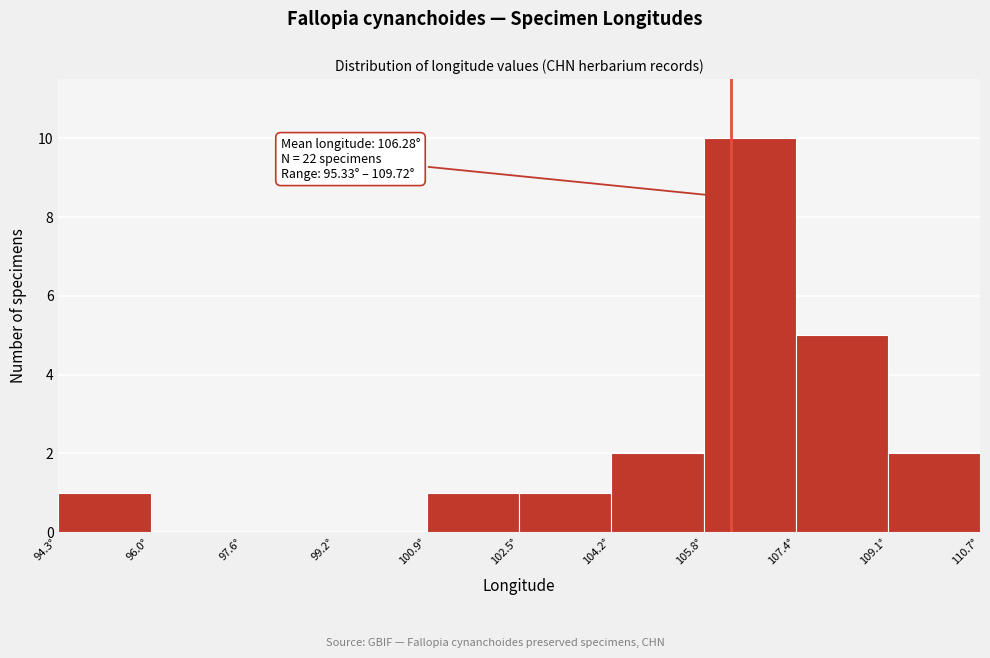

Which range on the x-axis has the tallest bar?

105.8 to 107.4